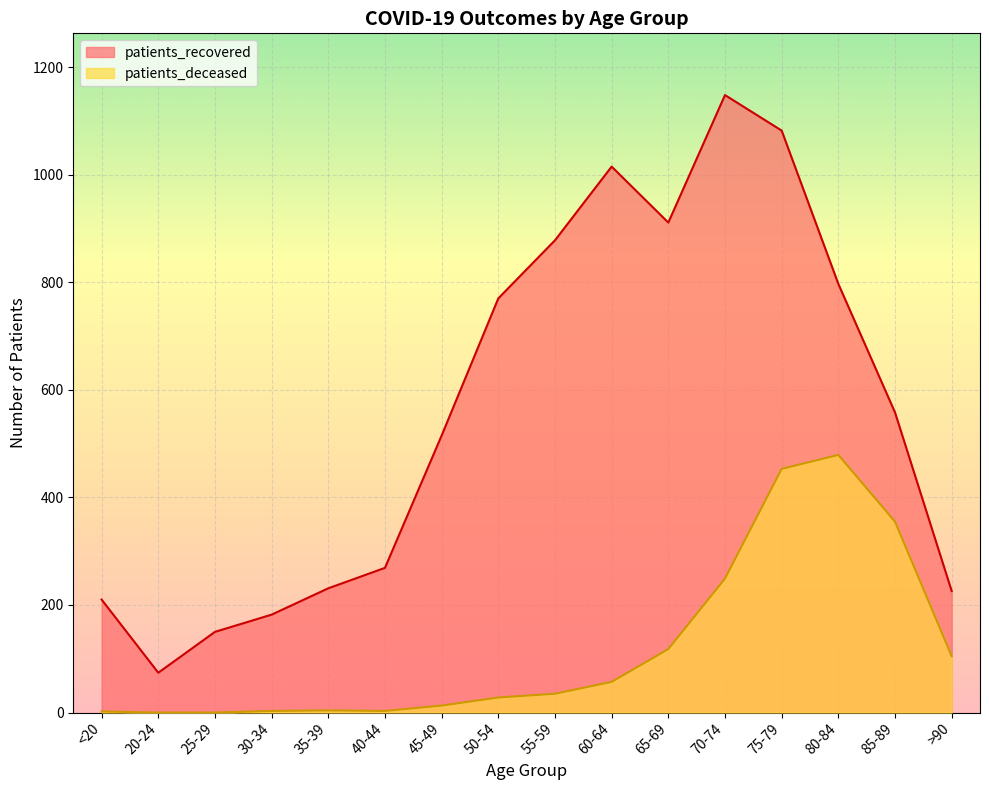

What is the difference between the patients_recovered values at 50-54 and 80-84?

27